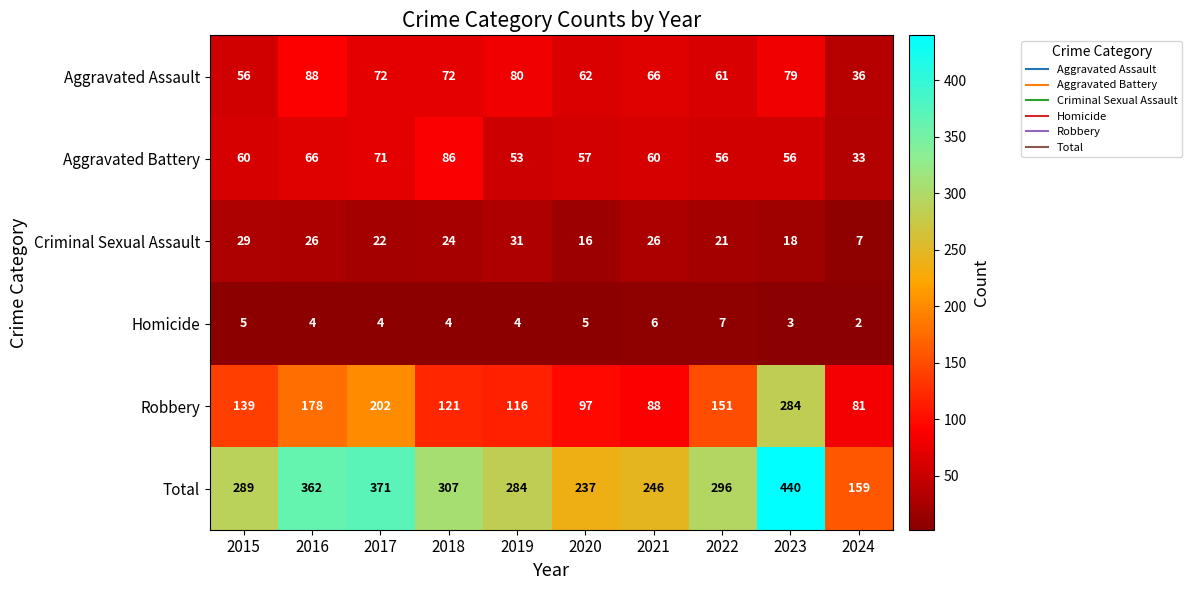

What is the difference between the highest and lowest values at 2016?

358